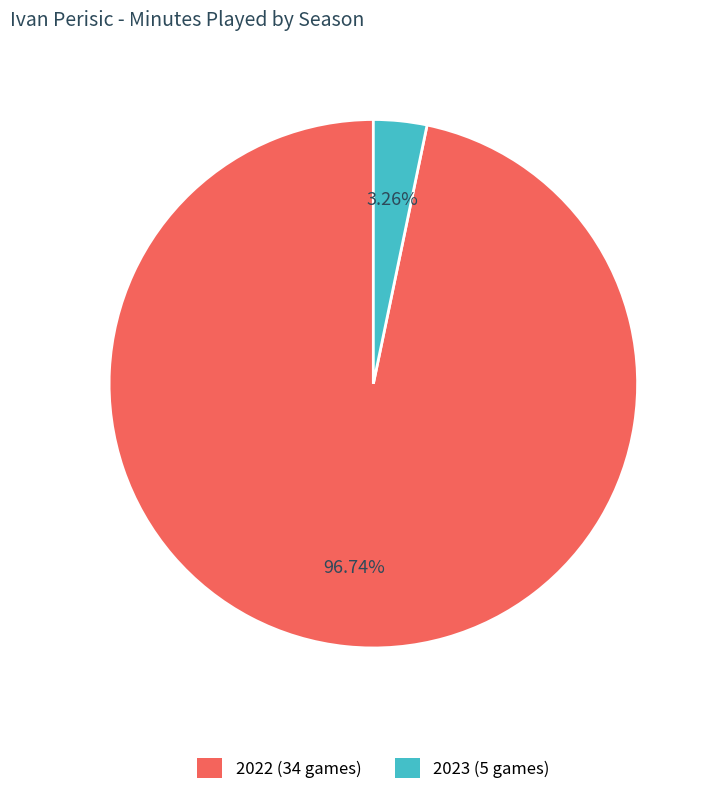

Do 2022 (34 games) and 2023 (5 games) together represent more than half of the pie?

Yes